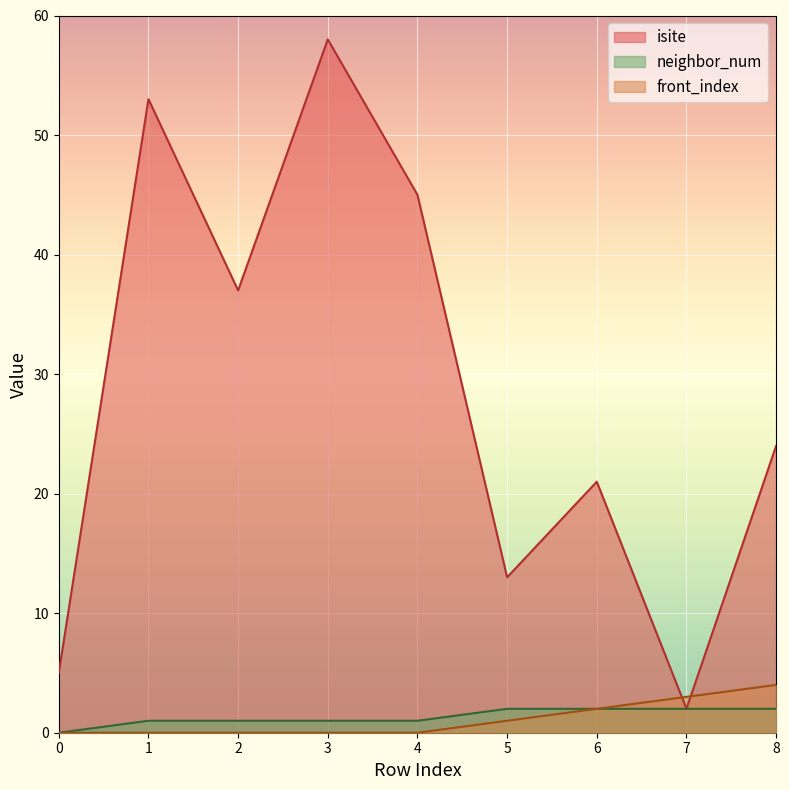

The value of neighbor_num at 6 is 2. True or false?

True